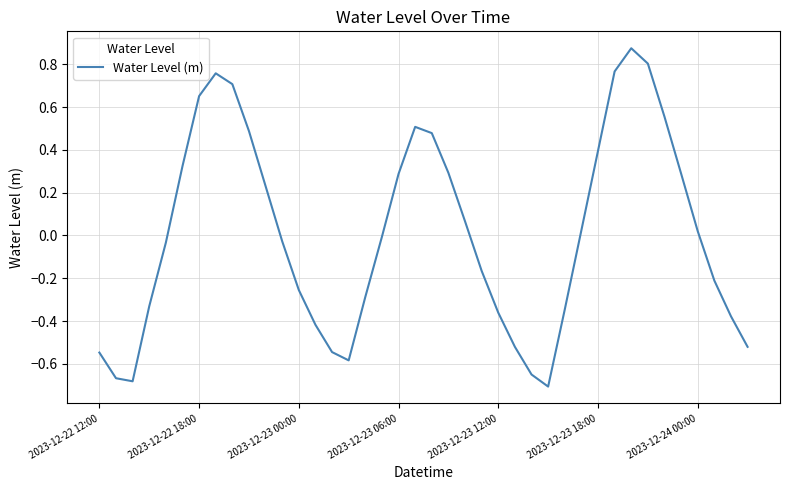

How many points are lower than both their immediate neighbors (excluding endpoints)?

3